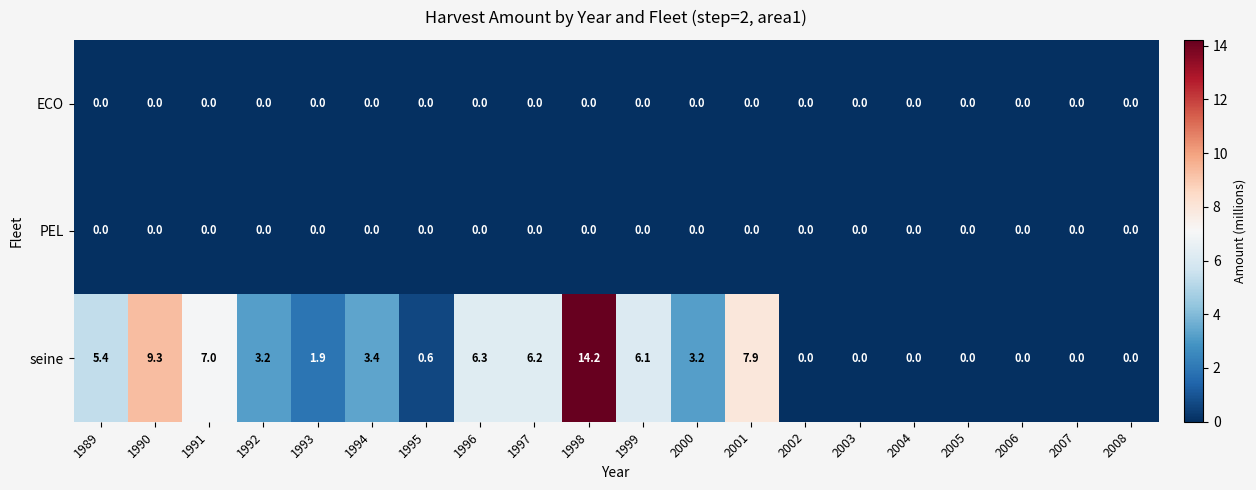

At how many categories does at least one series exceed 5?

8